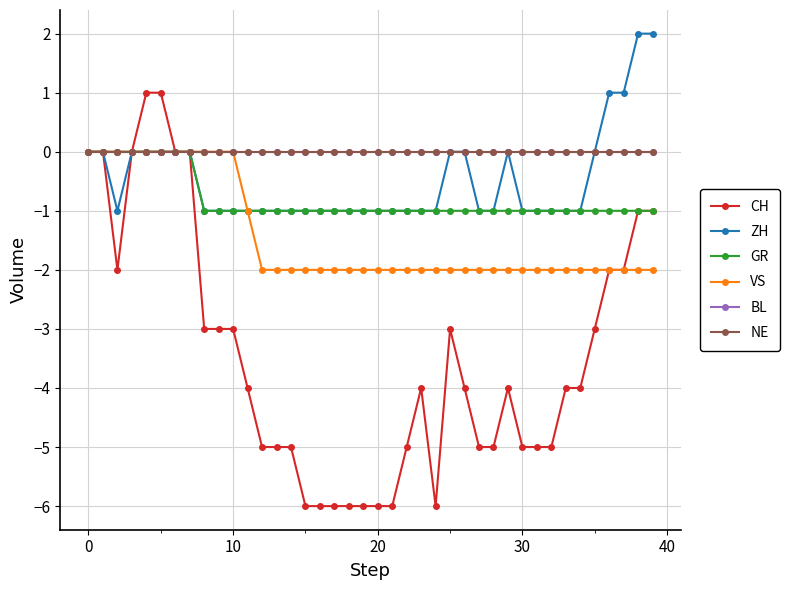

True or false: NE and GR cross at least once.

False